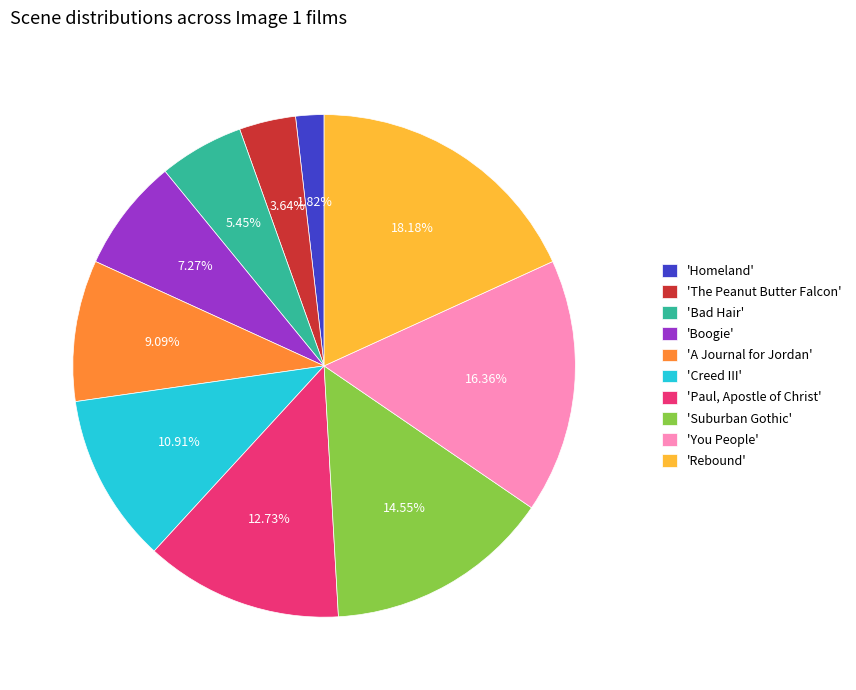

To the nearest percent, what is the difference between the largest and smallest slice percentages?

16%